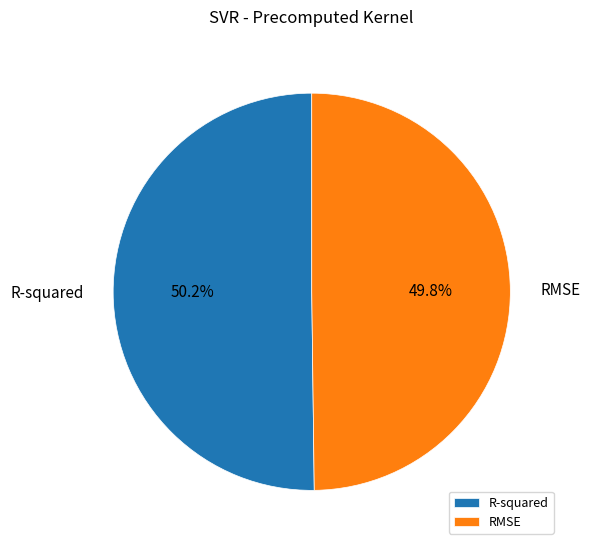

How many slices are in this pie chart?

2